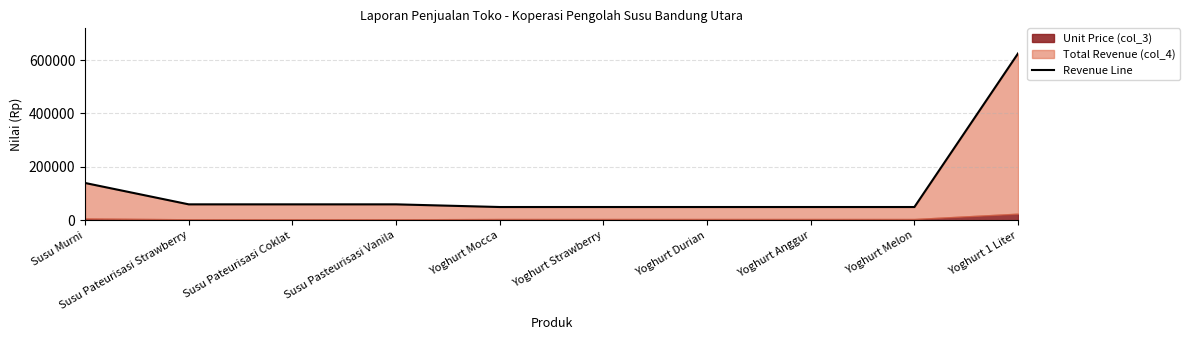

What is the value of the 5th point from the left?

50000